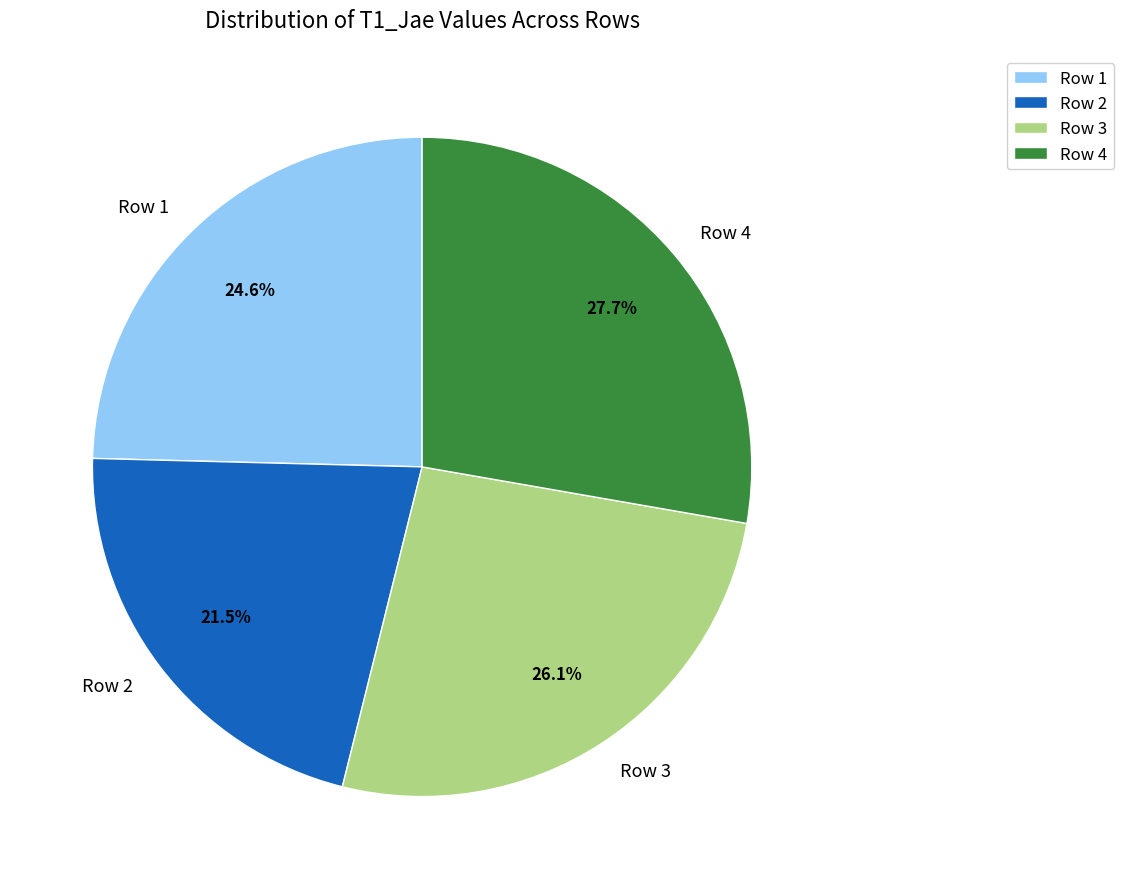

True or false: Row 1 accounts for 25% of the total.

True